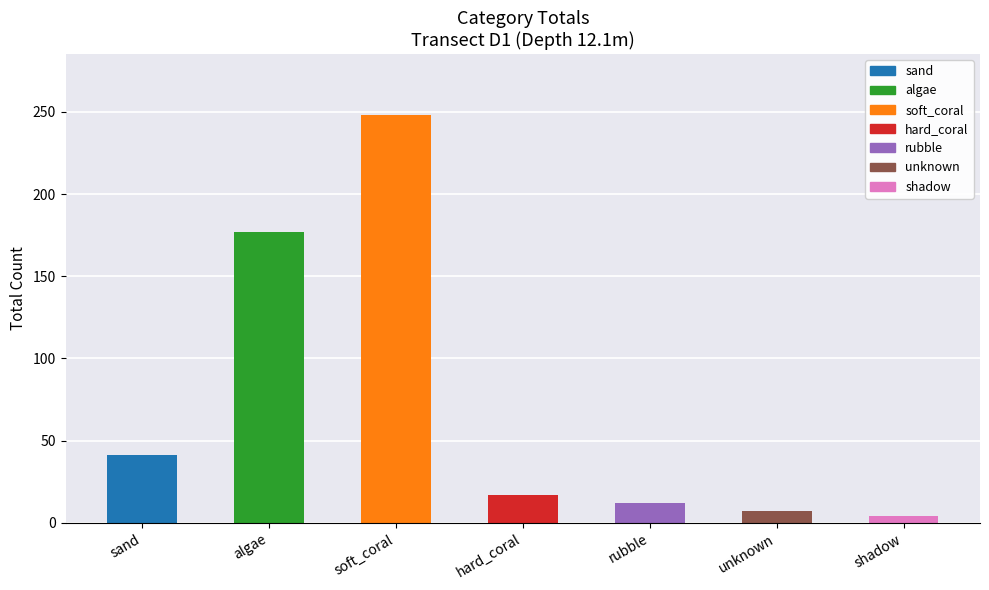

What is the minimum value shown in the chart?

4